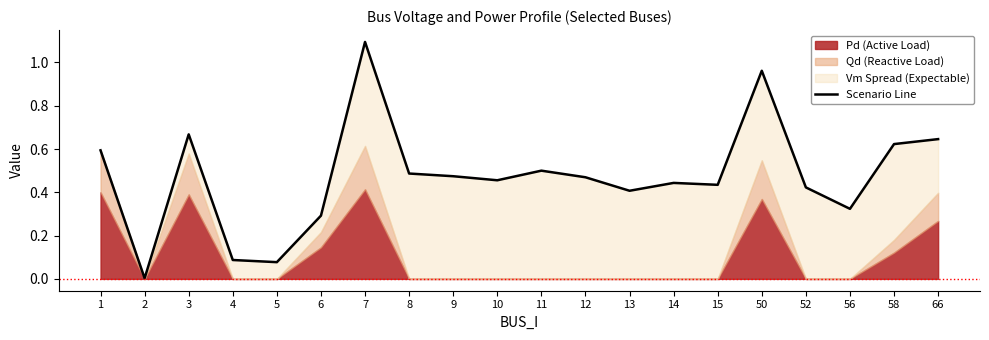

Rank the categories by value from lowest to highest.

2, 5, 4, 6, 56, 13, 52, 15, 14, 10, 12, 9, 8, 11, 1, 58, 66, 3, 50, 7